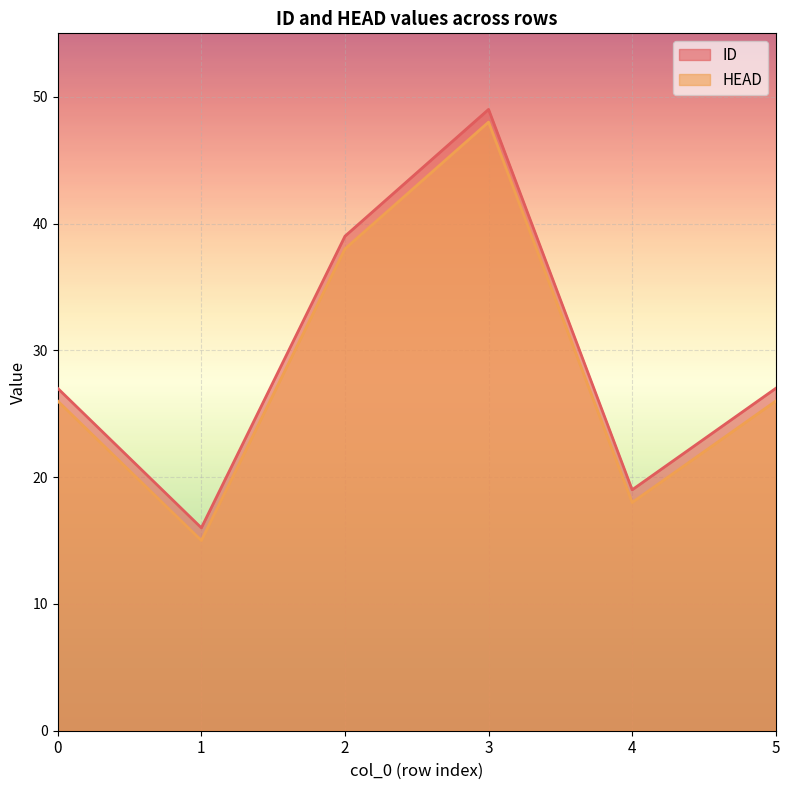

At which category does the chart reach its peak across all series?

3